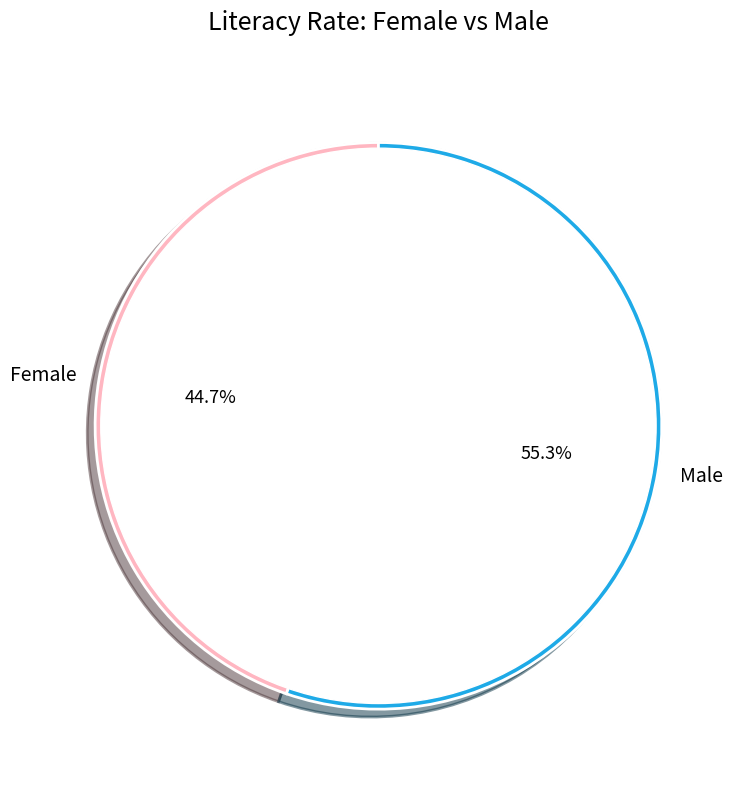

How many slices are in this pie chart?

2